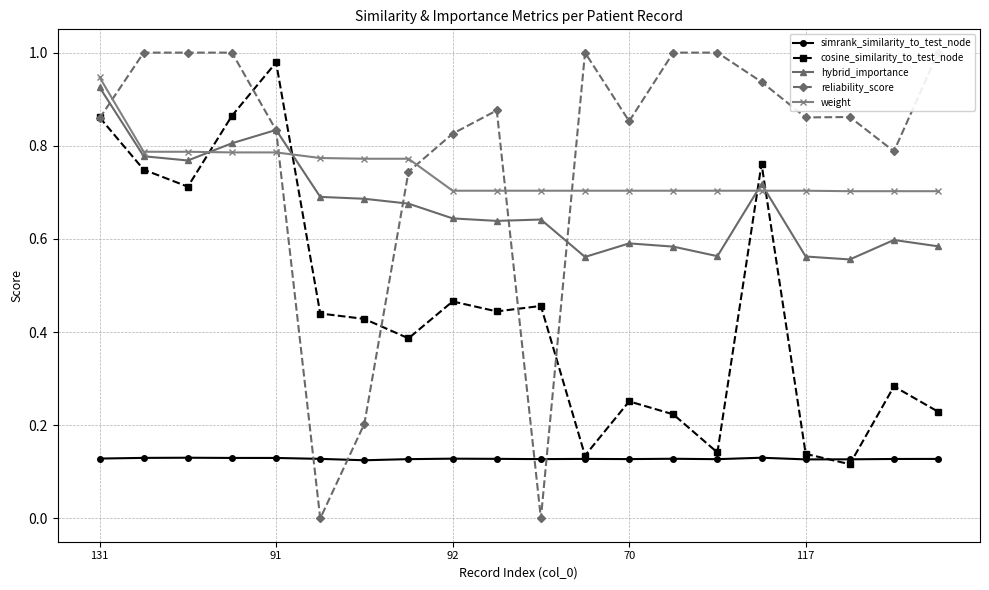

True or false: cosine_similarity_to_test_node has more than 0 interior local peaks.

True